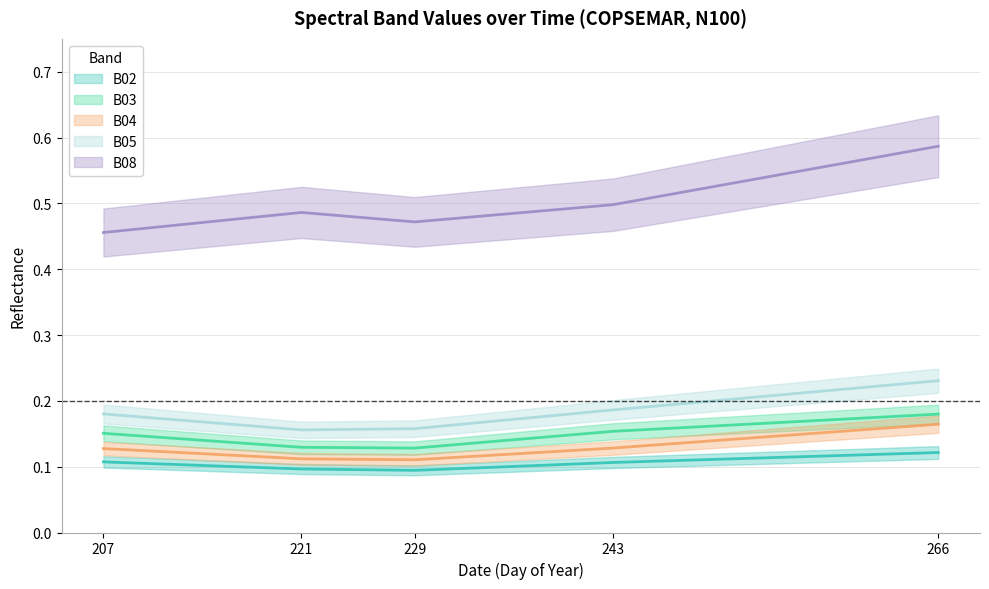

Reading left to right, extract all data points from this chart.

B02: 0.1	0.1	0.1	0.1	0.1
B03: 0.2	0.1	0.1	0.2	0.2
B04: 0.1	0.1	0.1	0.1	0.2
B05: 0.2	0.2	0.2	0.2	0.2
B08: 0.5	0.5	0.5	0.5	0.6